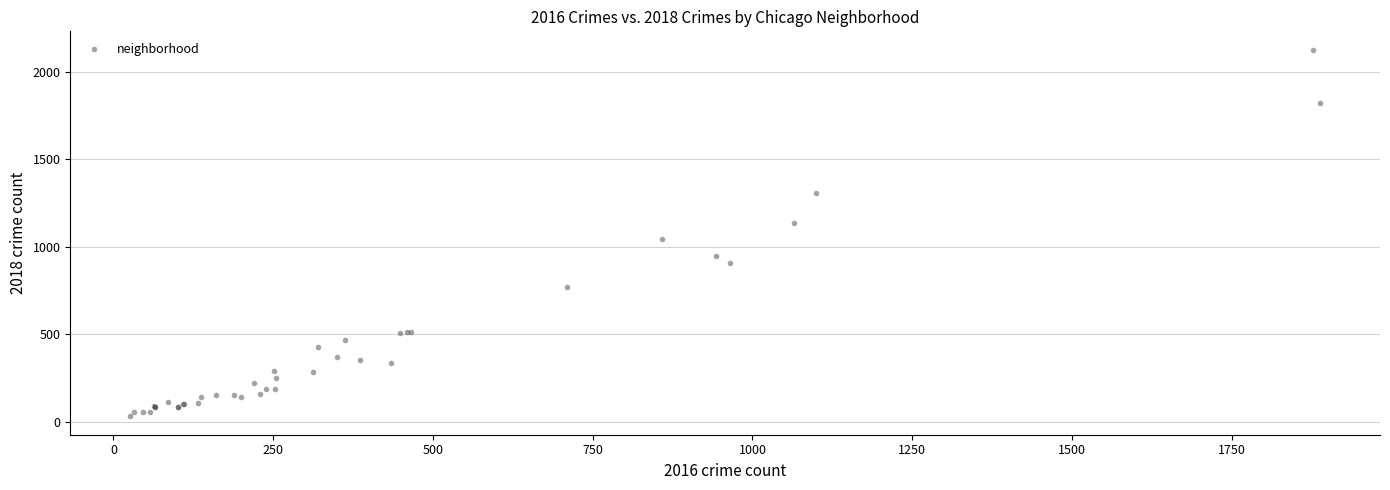

What Y value in the scatter plot is closest to 1078?

1042.7